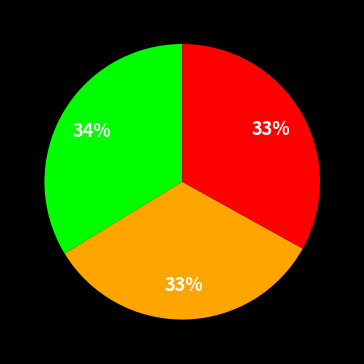

Does any single category account for the majority?

No